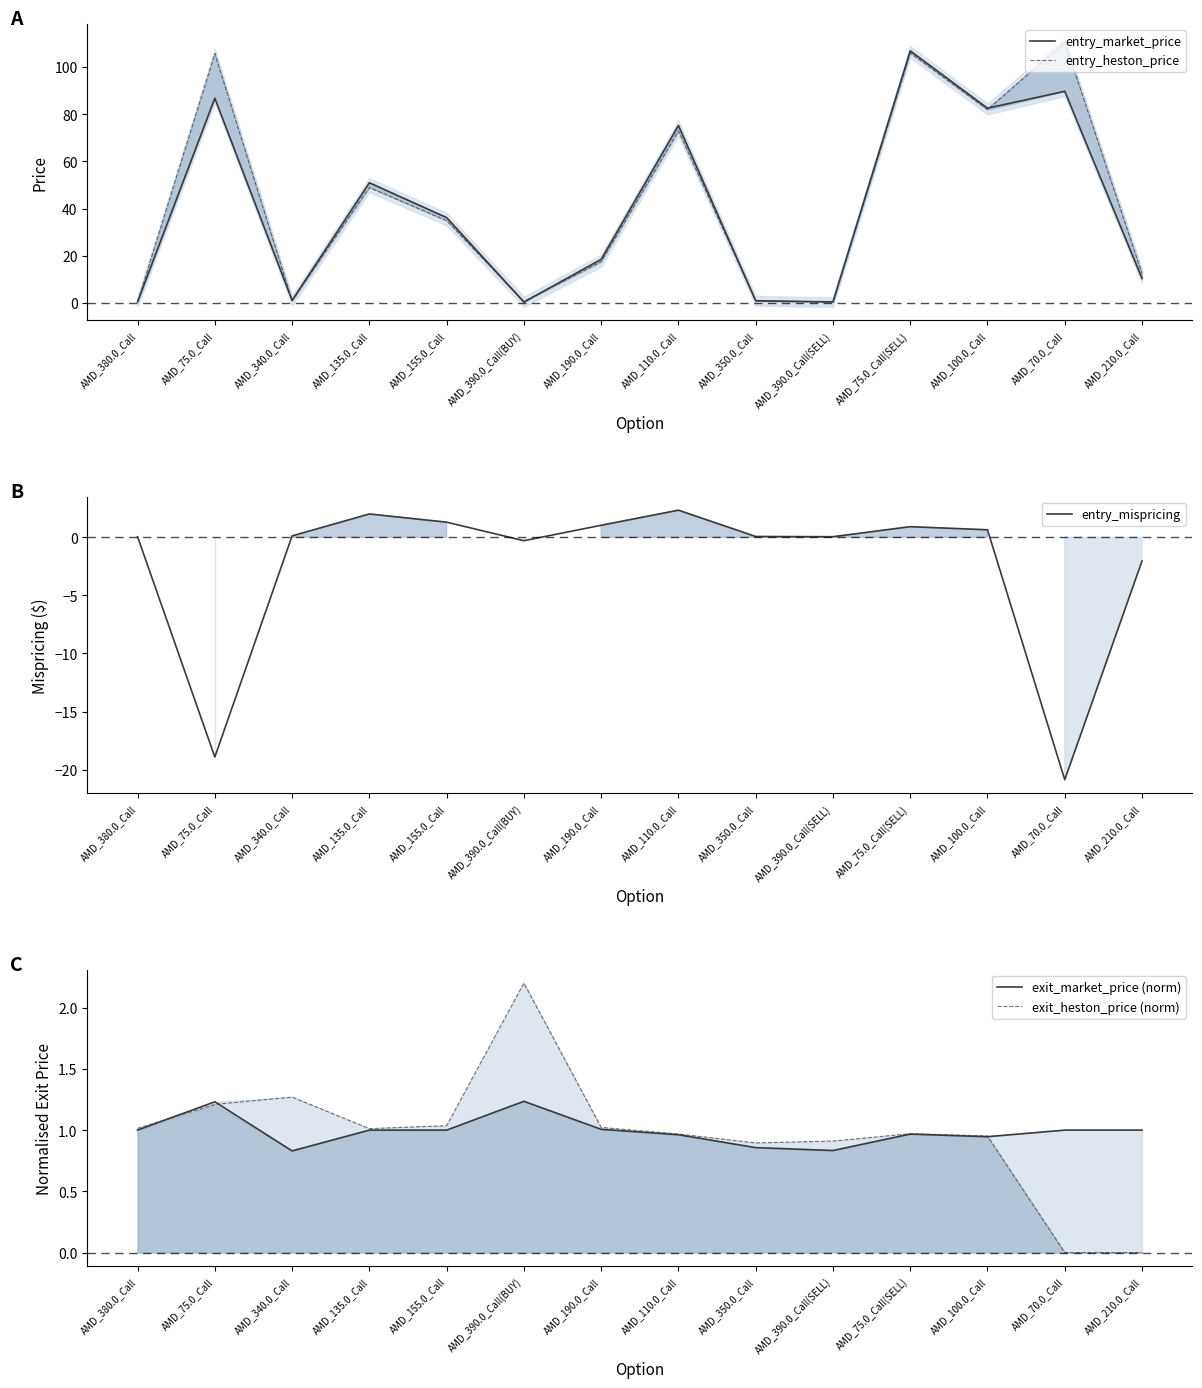

At how many categories does at least one series exceed 87?

3